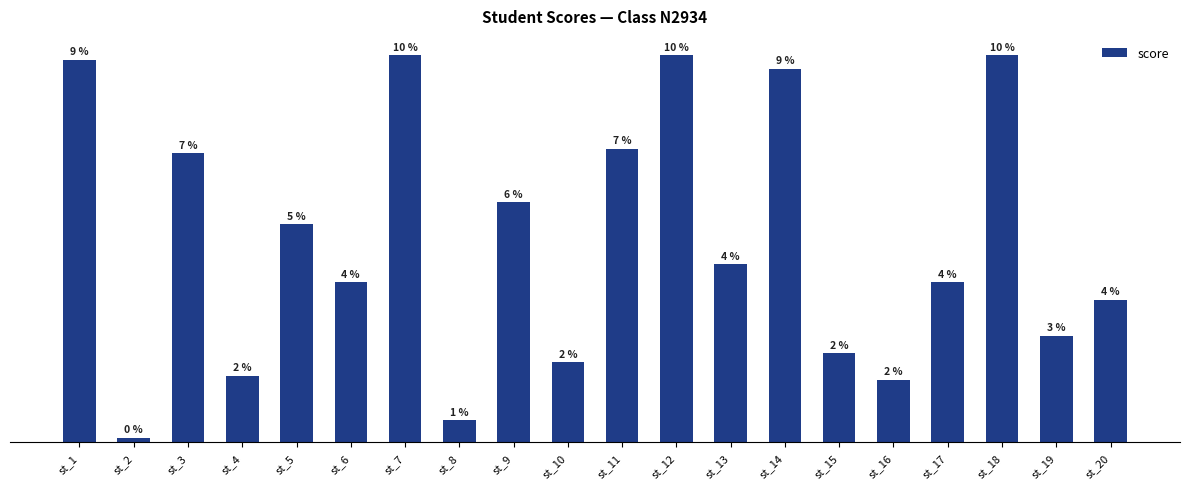

What is the sum of the values at st_11 and st_16?

80